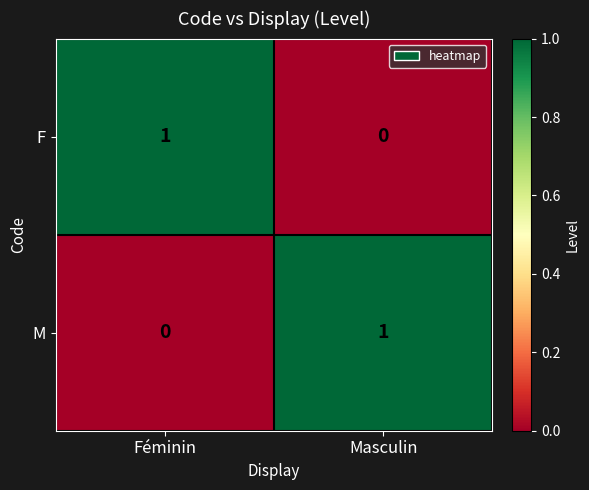

Rank the categories by F value from lowest to highest.

Masculin, Féminin